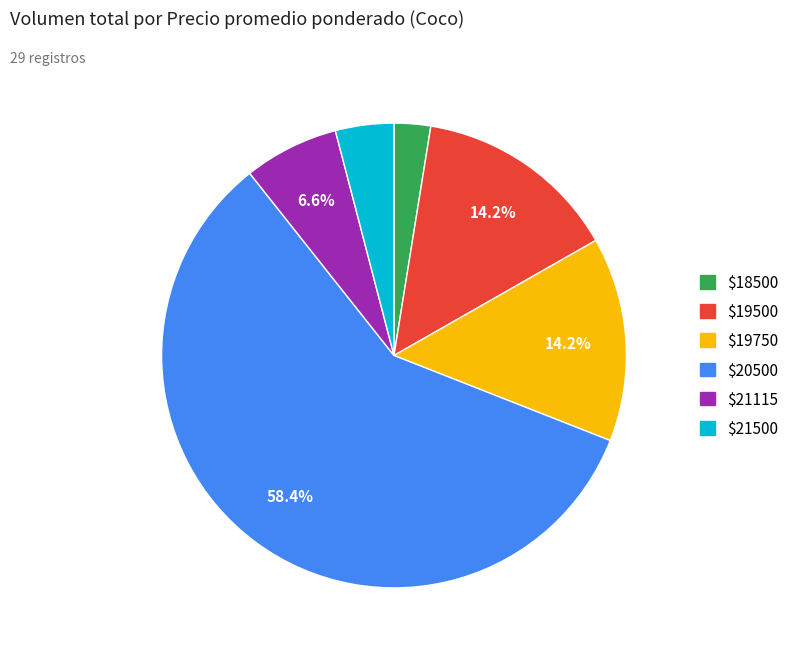

Is there any slice that represents more than half of the pie?

Yes